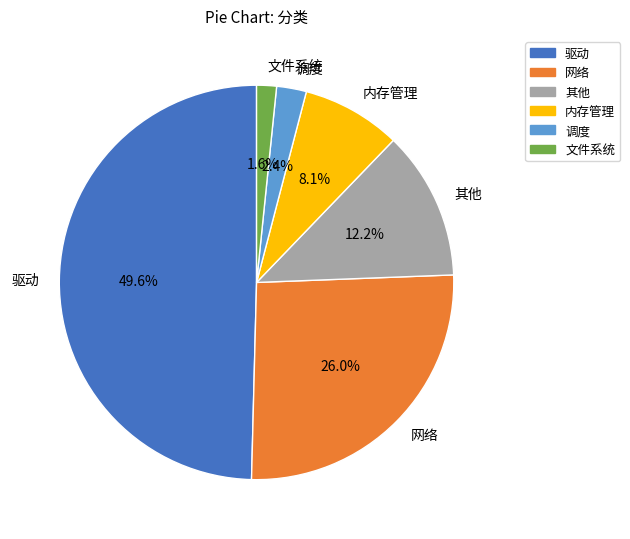

Do 调度 and 其他 together represent more than half of the pie?

No